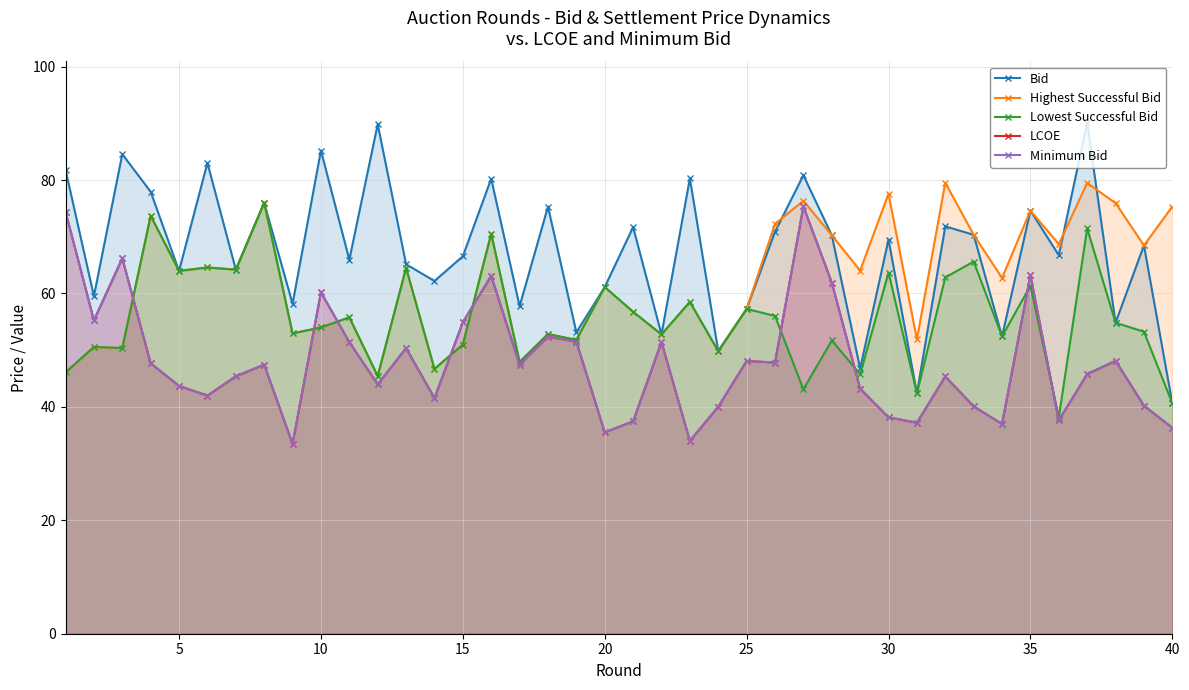

After their last crossing, which series has the higher values: LCOE or Highest Successful Bid?

Highest Successful Bid